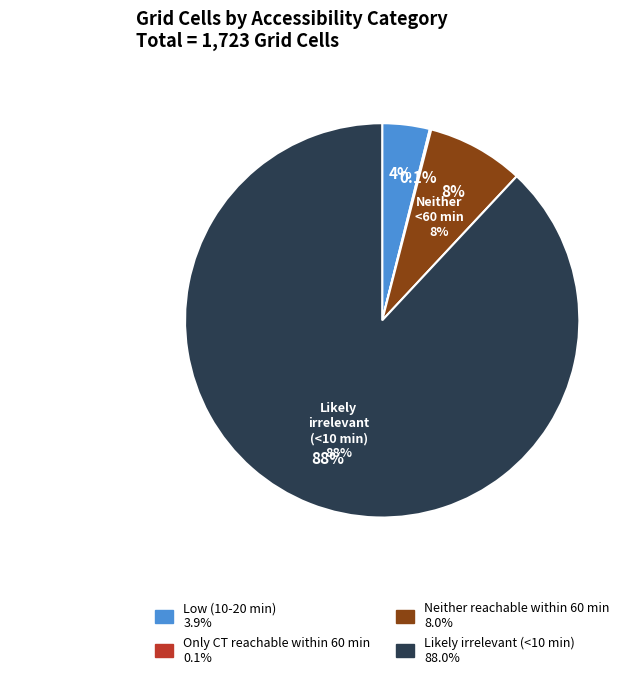

True or false: Likely irrelevant (<10 min) accounts for 76% of the total.

False